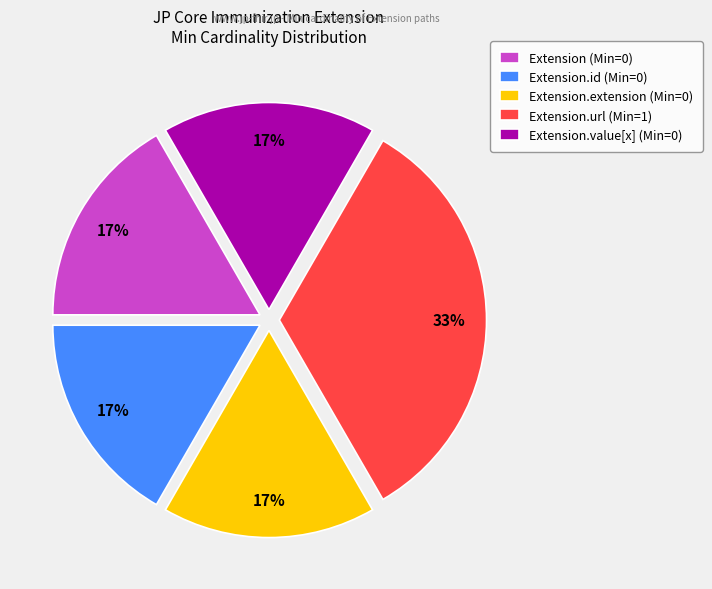

What is the largest slice in the pie chart?

Extension.url (Min=1)